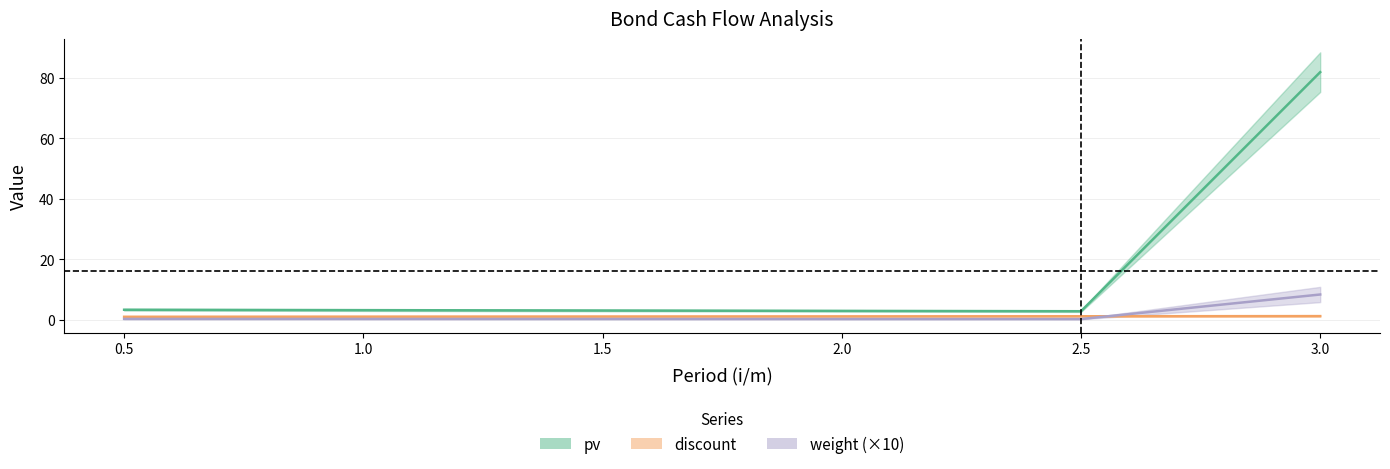

What is the difference between the maximum and minimum values in the duration series?

8.1